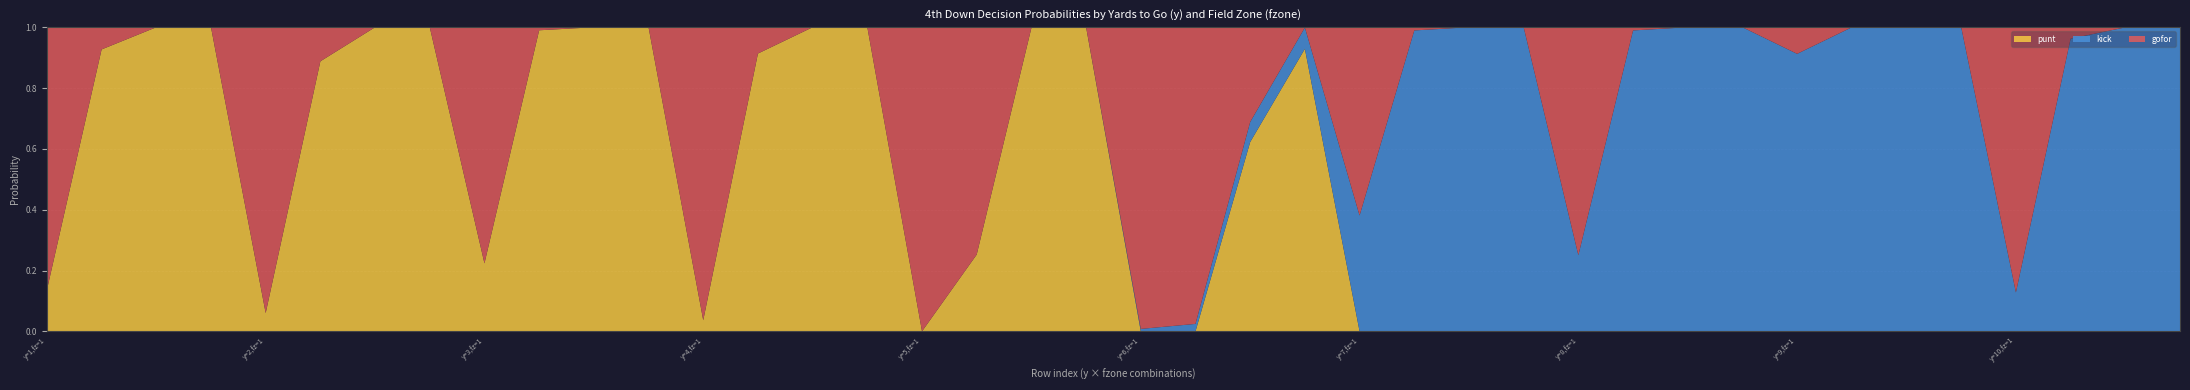

Reading left to right, transcribe all the data shown in this chart.

punt: 0.1	0.9	1.0	1.0	0.1	0.9	1.0	1.0	0.2	1.0	1.0	1.0	0.0	0.9	1.0	1.0	0.0	0.3	1.0	1.0	0.0	0.0	0.6	0.9	0.0	0.0	0.0	0.0	0.0	0.0	0.0	0.0	0.0	0.0	0.0	0.0	0.0	0.0	0.0	0.0
kick: 0.0	0.0	0.0	0.0	0.0	0.0	0.0	0.0	0.0	0.0	0.0	0.0	0.0	0.0	0.0	0.0	0.0	0.0	0.0	0.0	0.0	0.0	0.1	0.1	0.4	1.0	1.0	1.0	0.3	1.0	1.0	1.0	0.9	1.0	1.0	1.0	0.1	1.0	1.0	1.0
gofor: 0.9	0.1	0.0	0.0	0.9	0.1	0.0	0.0	0.8	0.0	0.0	0.0	1.0	0.1	0.0	0.0	1.0	0.7	0.0	0.0	1.0	1.0	0.3	0.0	0.6	0.0	0.0	0.0	0.7	0.0	0.0	0.0	0.1	0.0	0.0	0.0	0.9	0.0	0.0	0.0